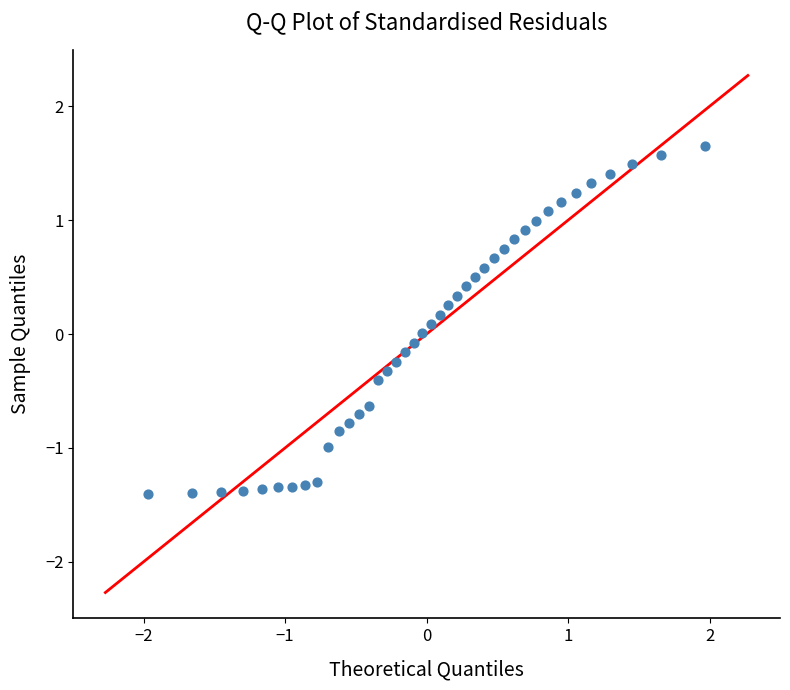

What is the range of X values (max minus min)?

3.9